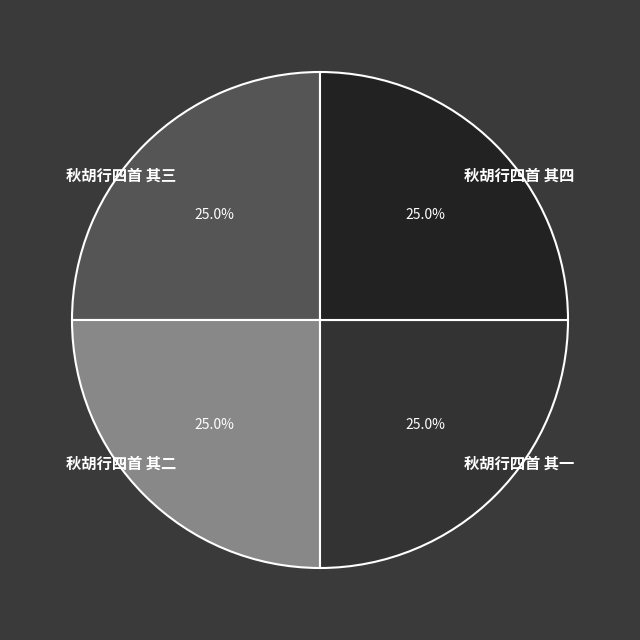

How much of the chart is everything except 秋胡行四首 其三?

75.0%